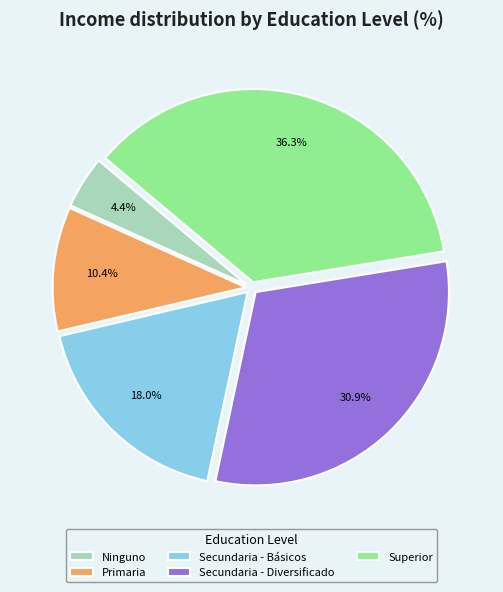

True or false: Secundaria - Básicos accounts for 18% of the total.

True